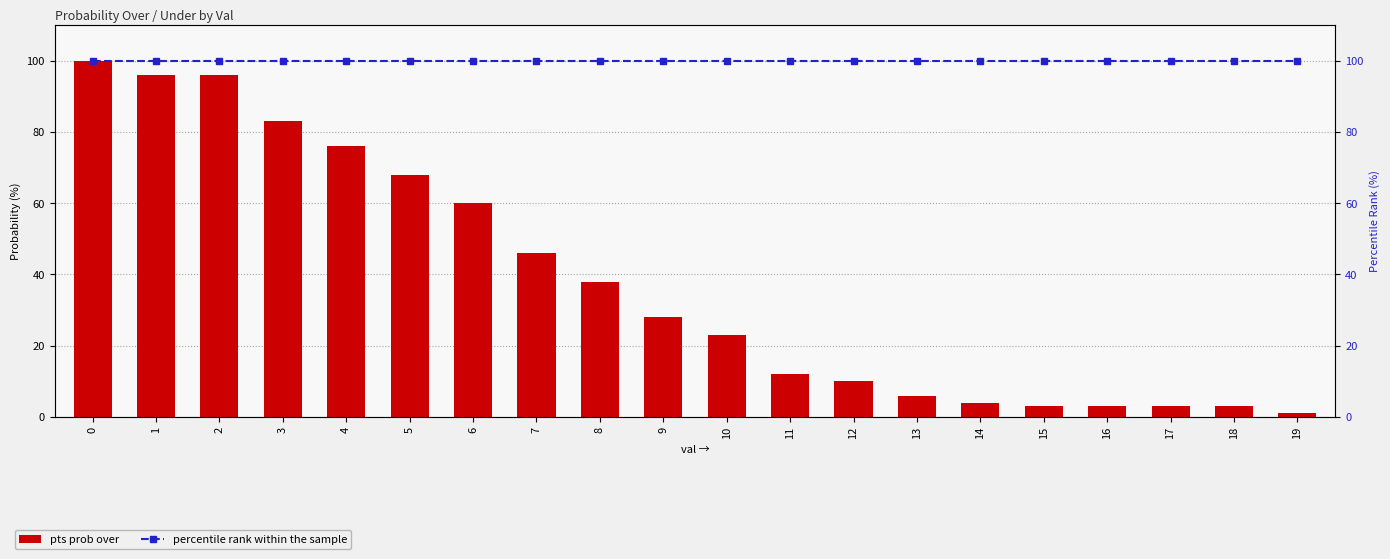

At how many categories does at least one series exceed 7?

20